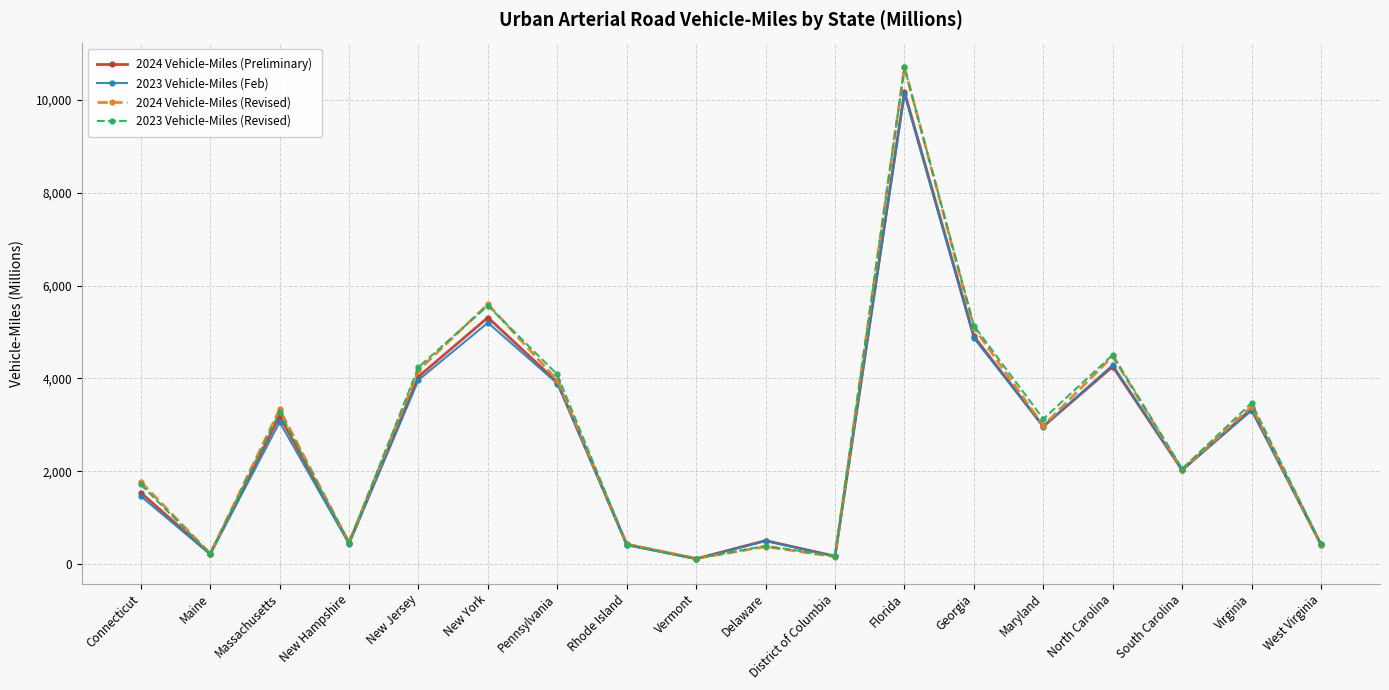

What is the total value across all series at Delaware?

1780